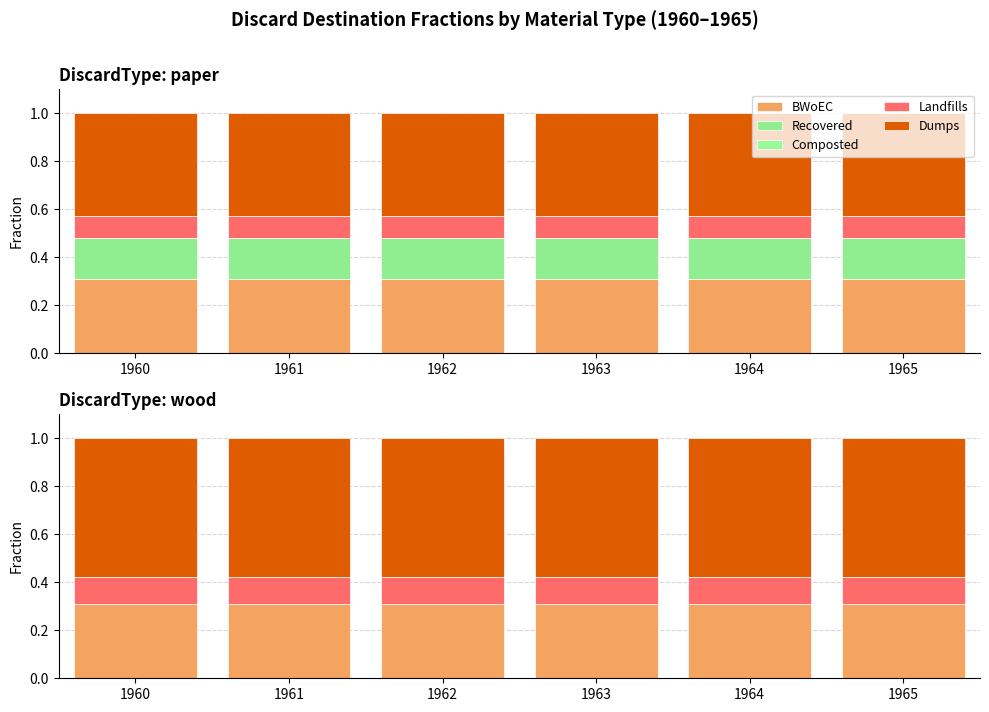

What is the total value across all series at 1963?

1.0